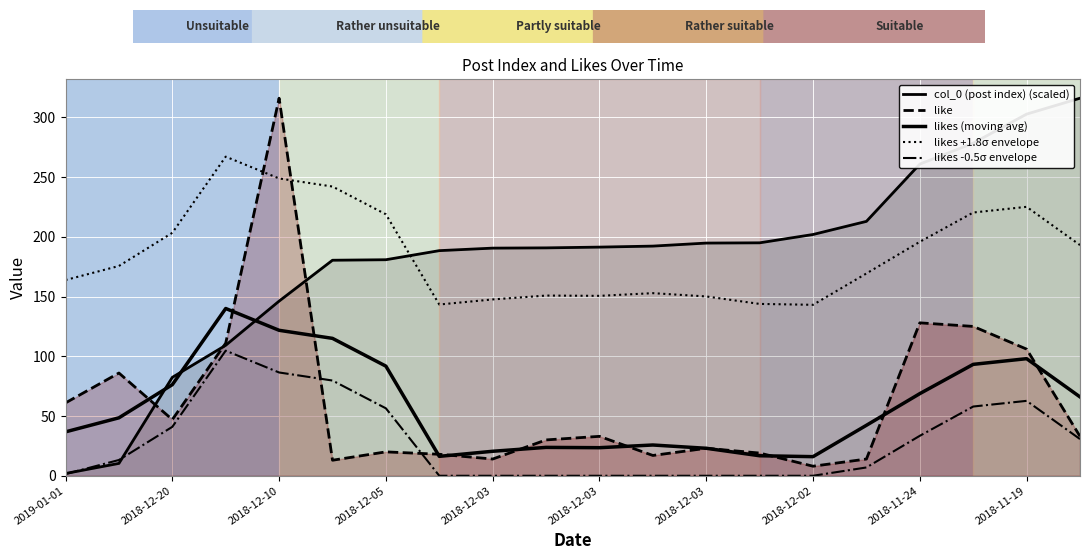

What is the total value across all series at 2018-12-03?

372.6